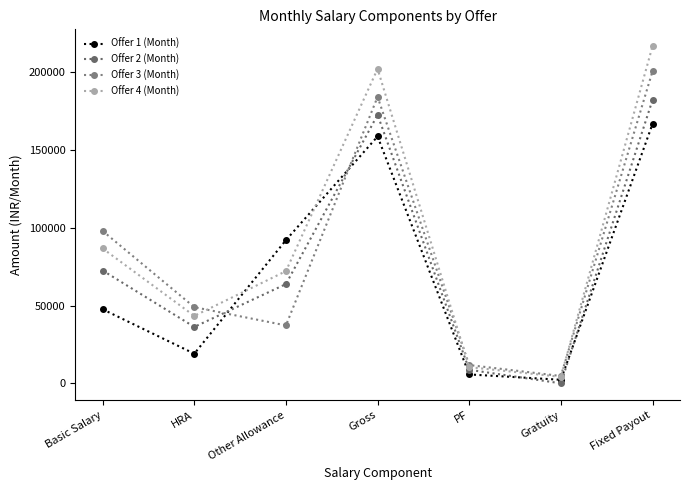

What is the difference between the second highest and minimum values in the Offer 3 (Month) series?

179374